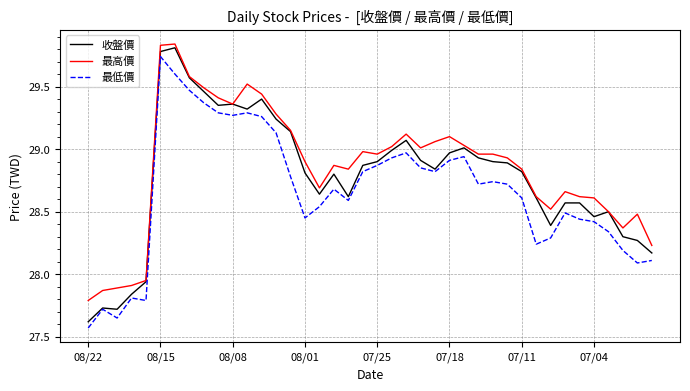

At how many categories does at least one series exceed 29?

16